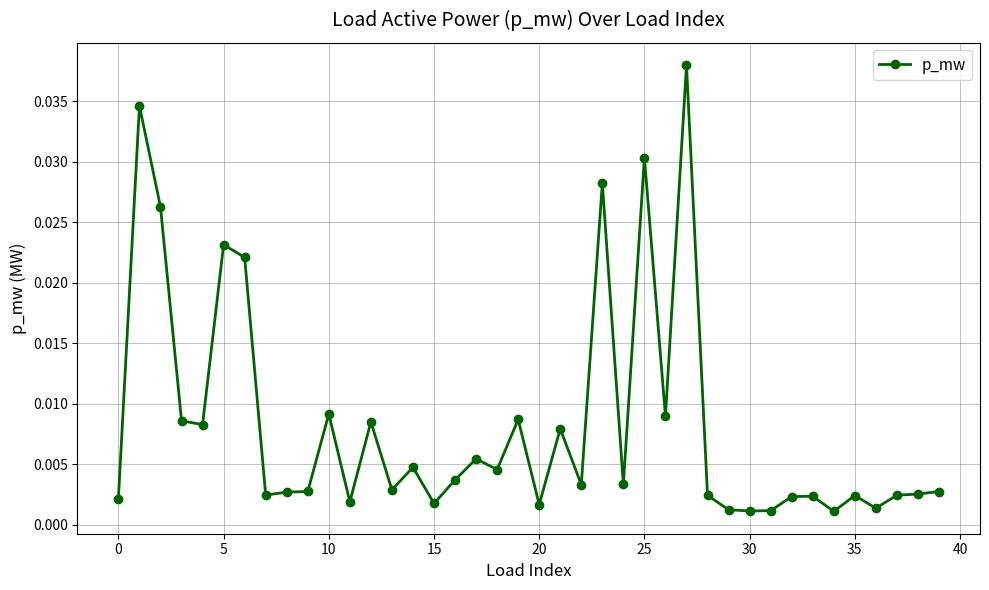

True or false: the data has more than 0 interior local peaks.

True